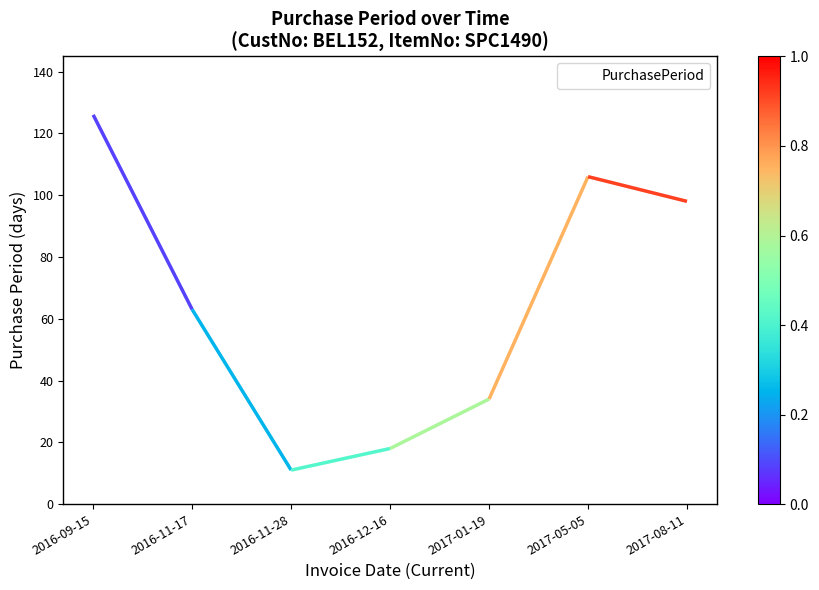

List the labels in order of value, largest first.

2016-09-15, 2017-05-05, 2017-08-11, 2016-11-17, 2017-01-19, 2016-12-16, 2016-11-28